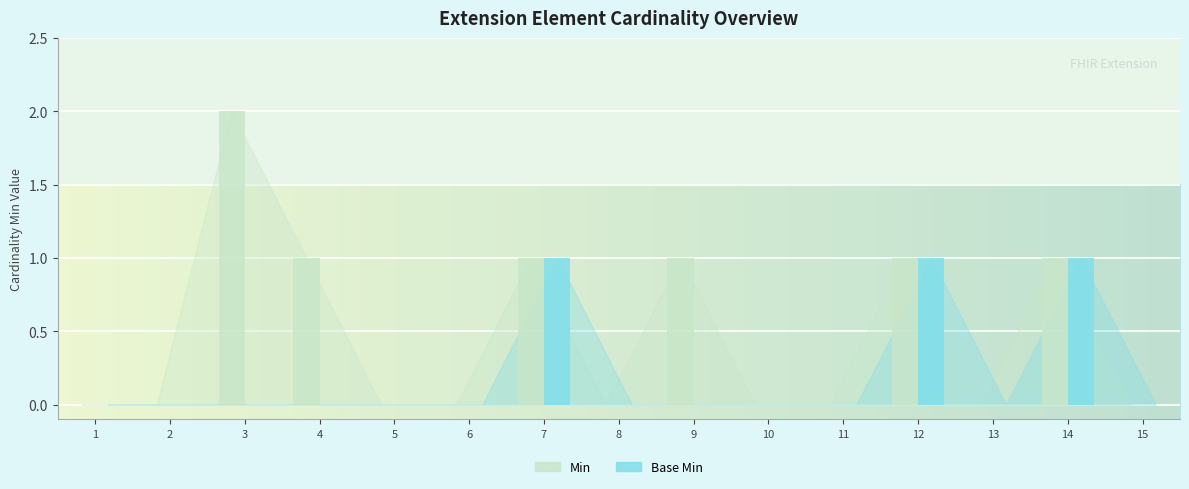

At which category does the chart reach its peak across all series?

3